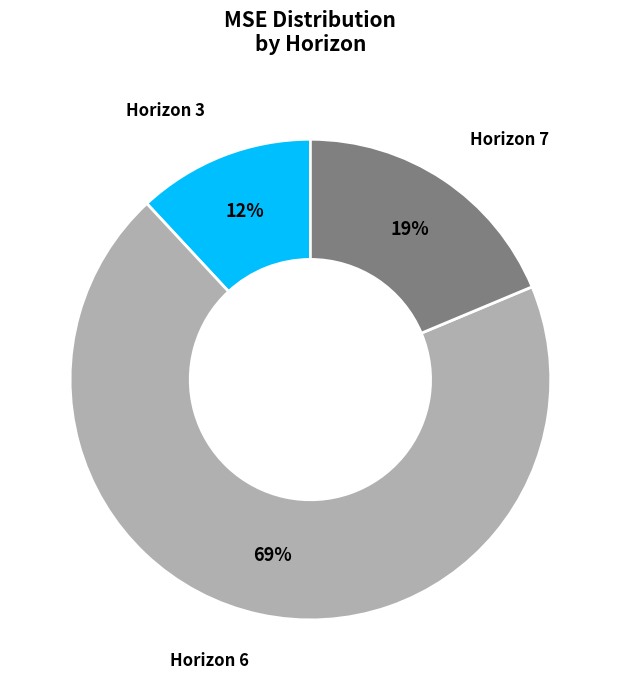

Is Horizon 3 the majority of the pie?

No